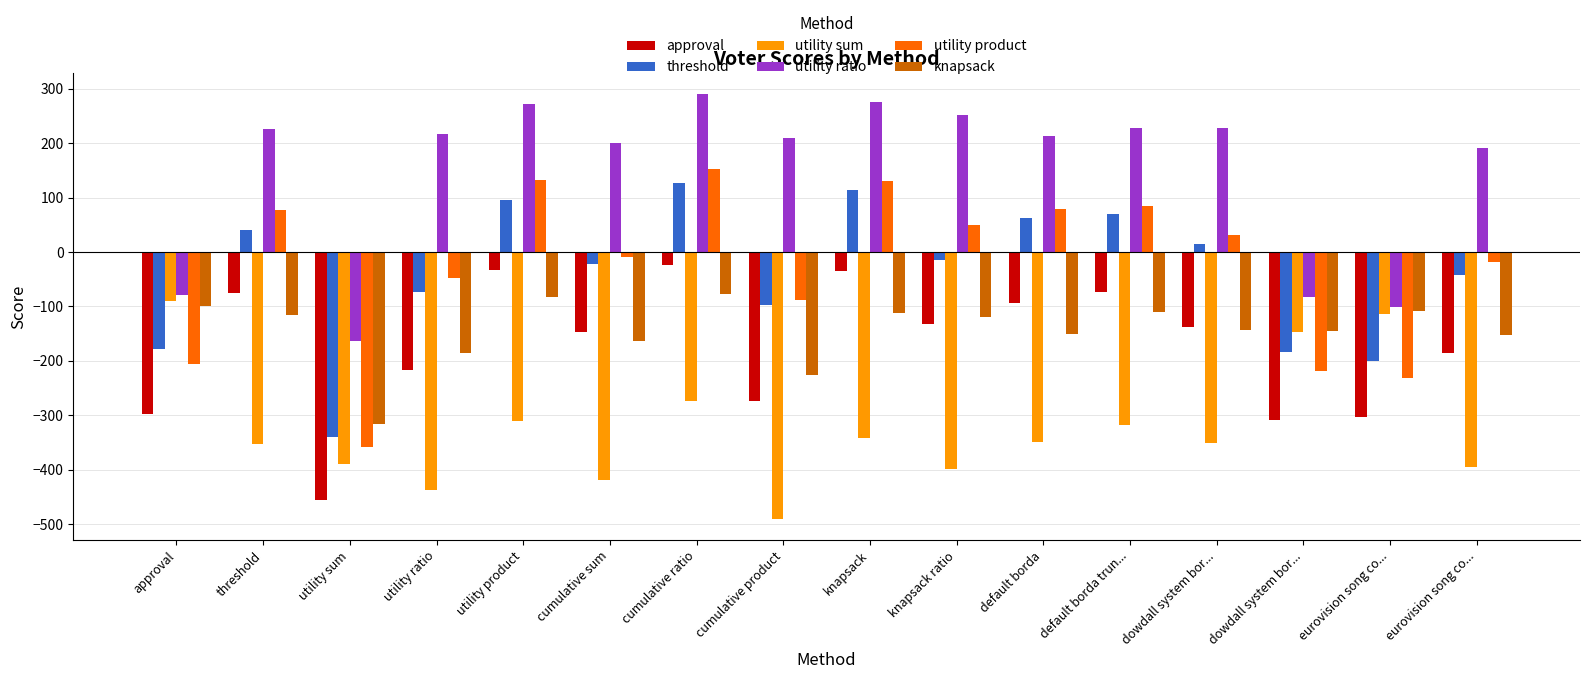

How many bars are there in total?

96